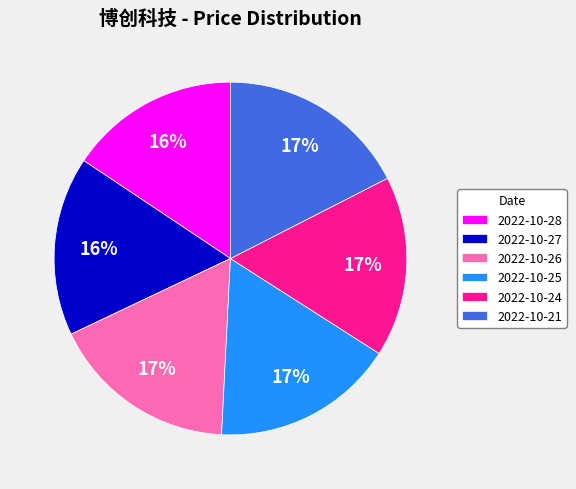

Count the number of slices in the pie.

6